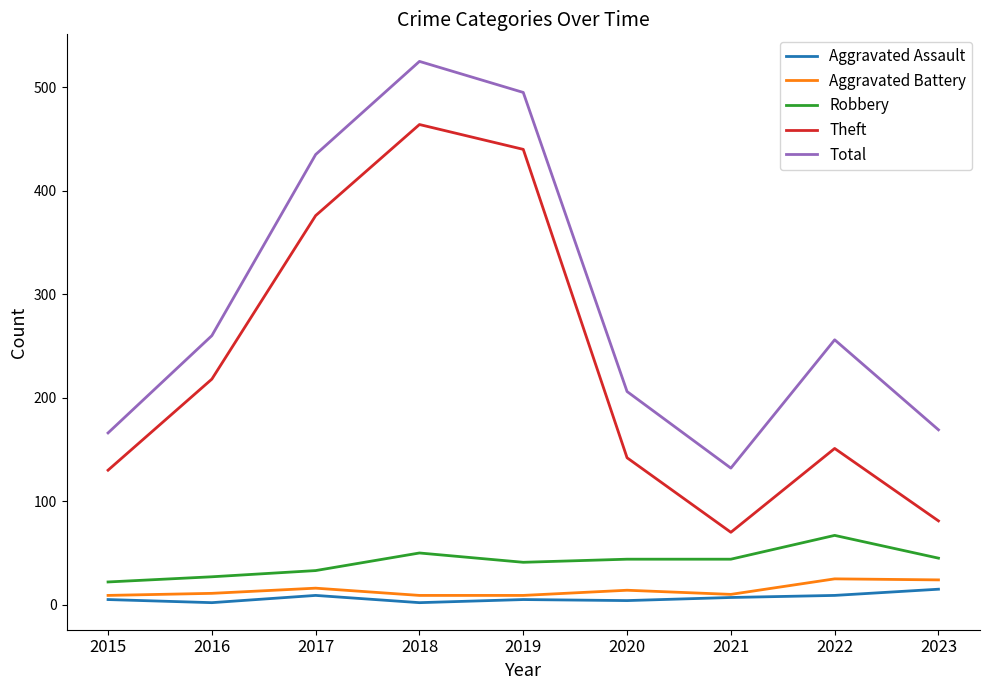

True or false: Aggravated Battery and Theft intersect in this chart.

False